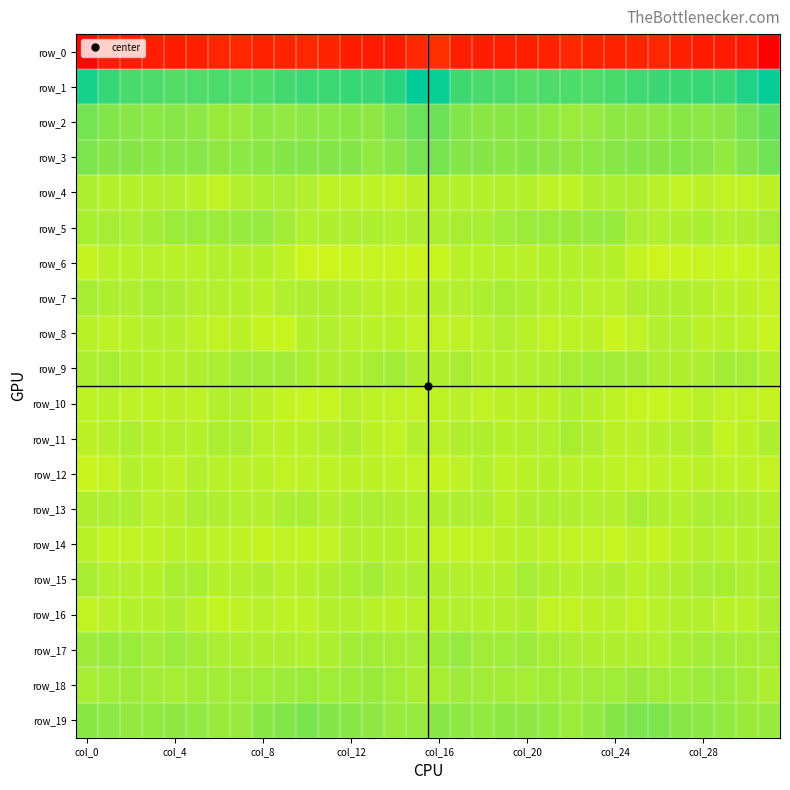

List the series in order of their peak value, highest first.

row_1, row_2, row_3, row_19, row_17, row_5, row_18, row_9, row_15, row_7, row_13, row_11, row_4, row_16, row_10, row_8, row_14, row_12, row_6, row_0